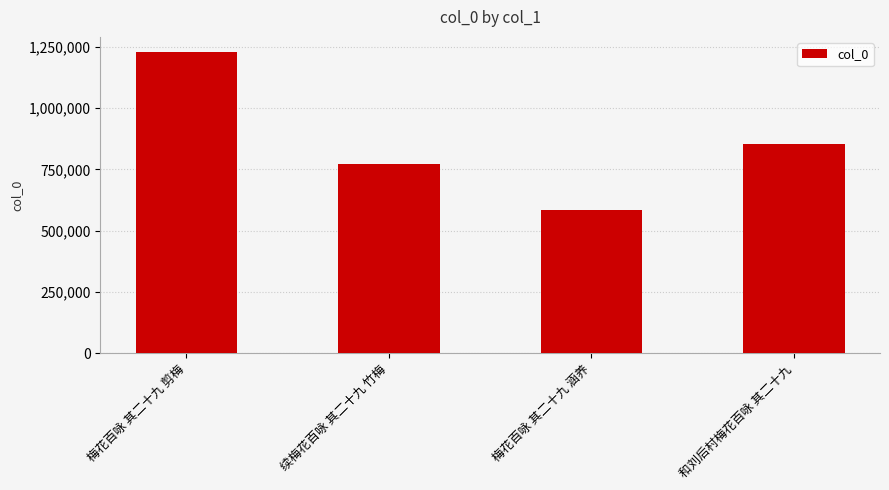

Approximately how many times larger is the value at 梅花百咏 其二十九 涵养 compared to 和刘后村梅花百咏 其二十九?

0.7